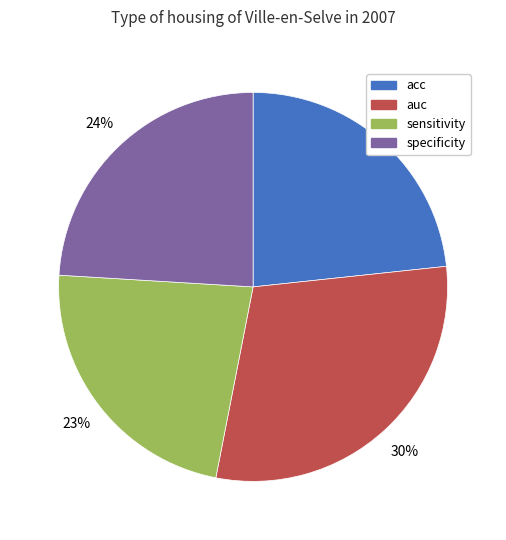

True or false: sensitivity accounts for 37% of the total.

False